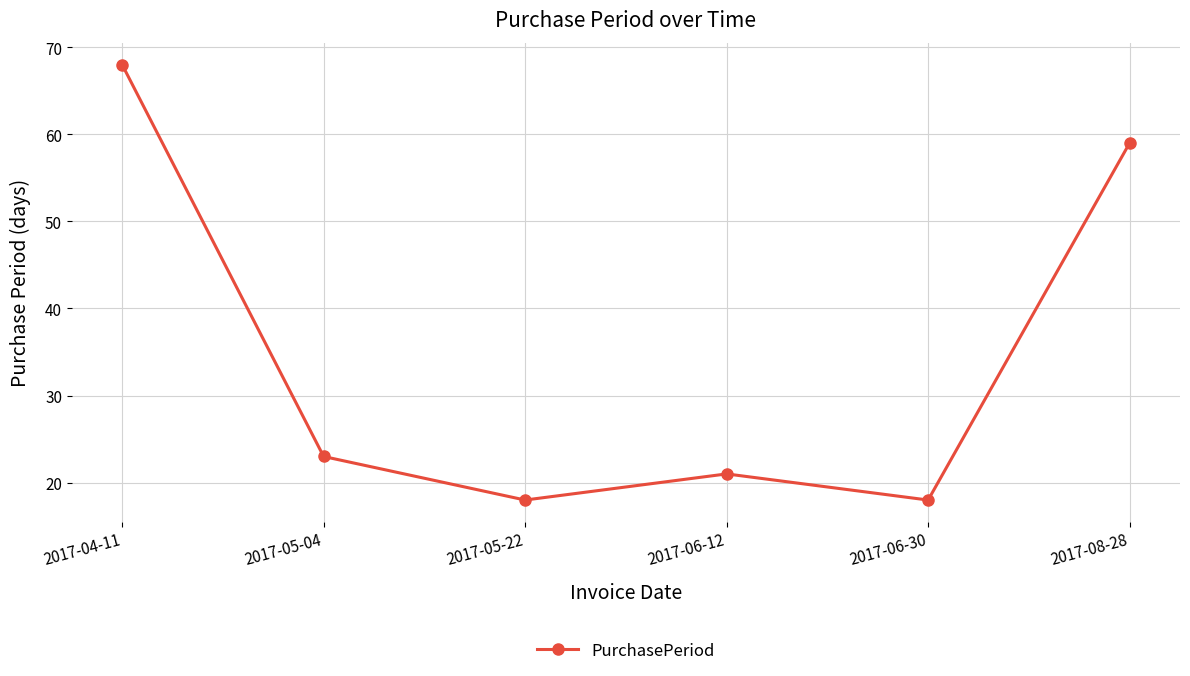

What is the maximum value shown in the chart?

68